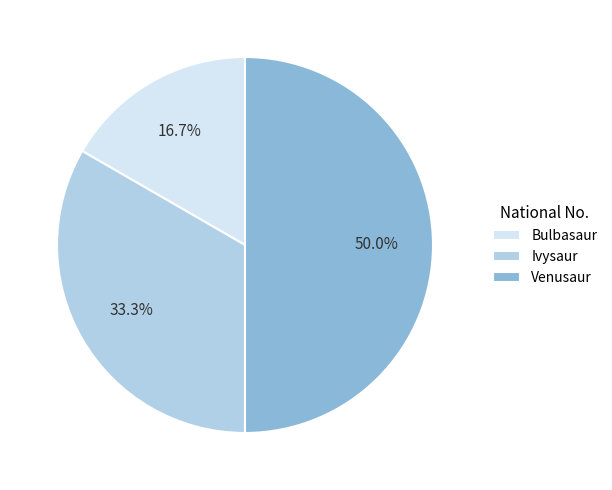

Is it true that Venusaur is 45% of the pie?

False